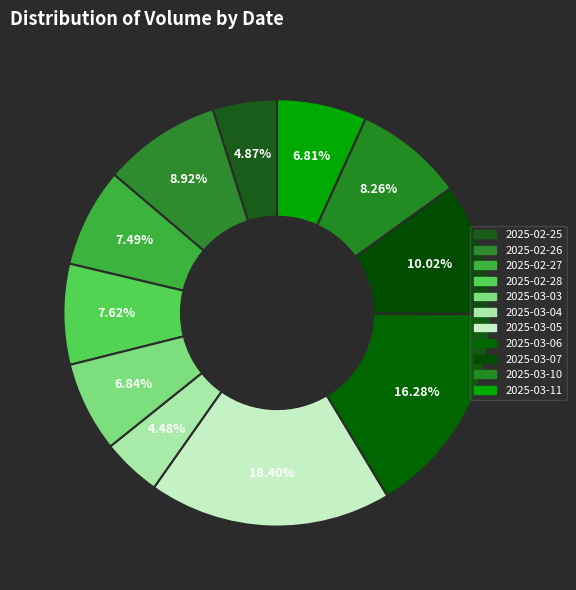

Is the sum of 2025-03-11 and 2025-03-05 greater than half?

No